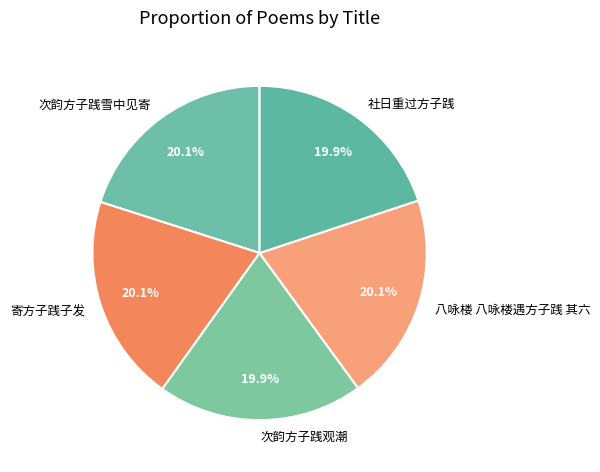

What portion of the pie excludes 次韵方子践观潮?

80.1%